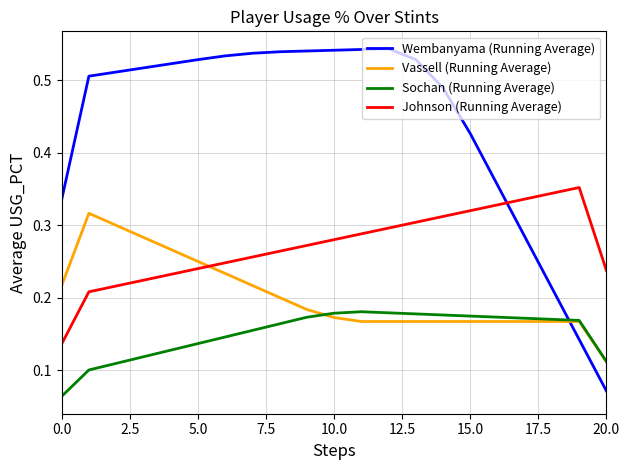

Rank the series by their maximum value, from highest to lowest.

Wembanyama (Running Average), Johnson (Running Average), Vassell (Running Average), Sochan (Running Average)